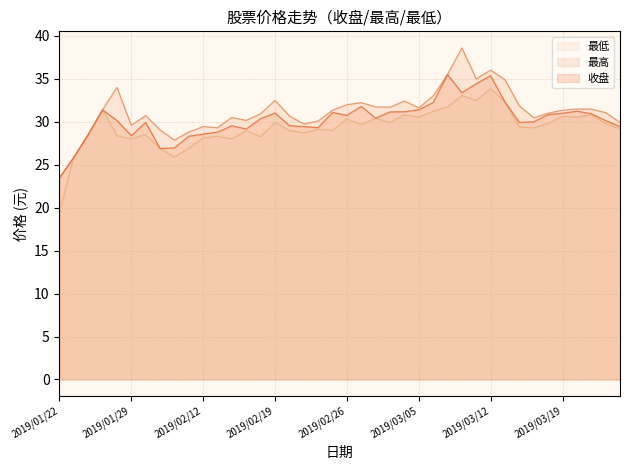

List the series in order of their overall mean, highest first.

最高 (线), 收盘 (线), 最低 (线)